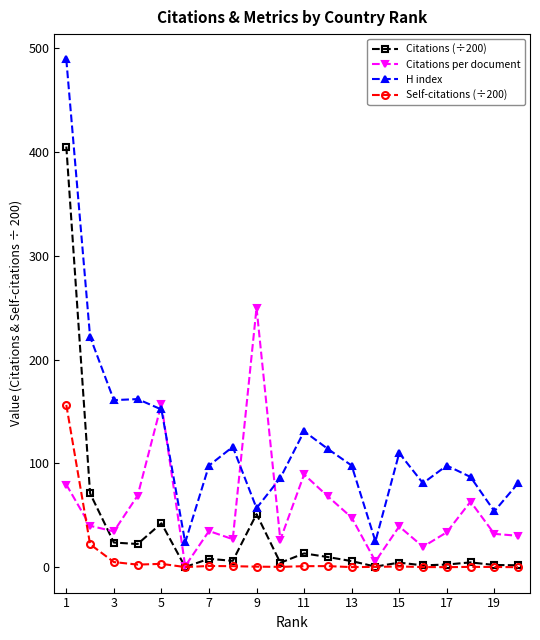

True or false: Citations per document and H index cross at least once.

True